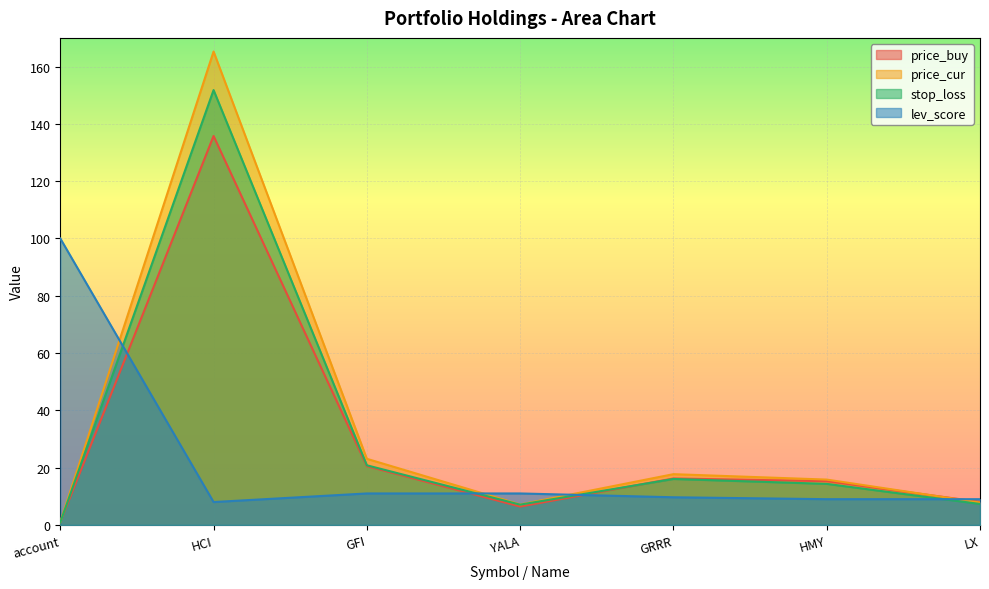

What is the label of the 3rd point from the right?

GRRR